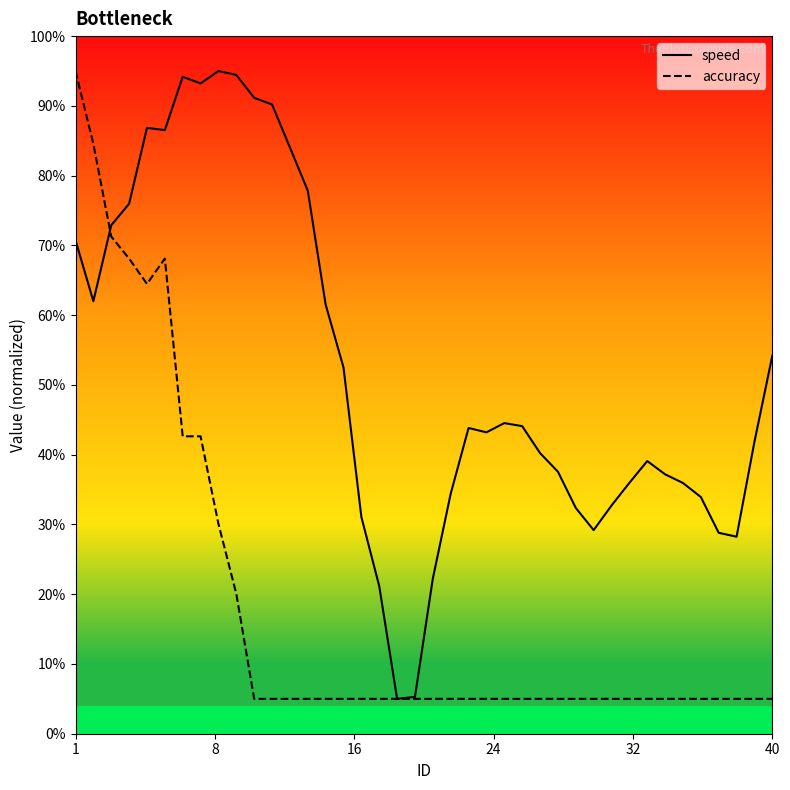

Does the chart have visible grid lines?

No